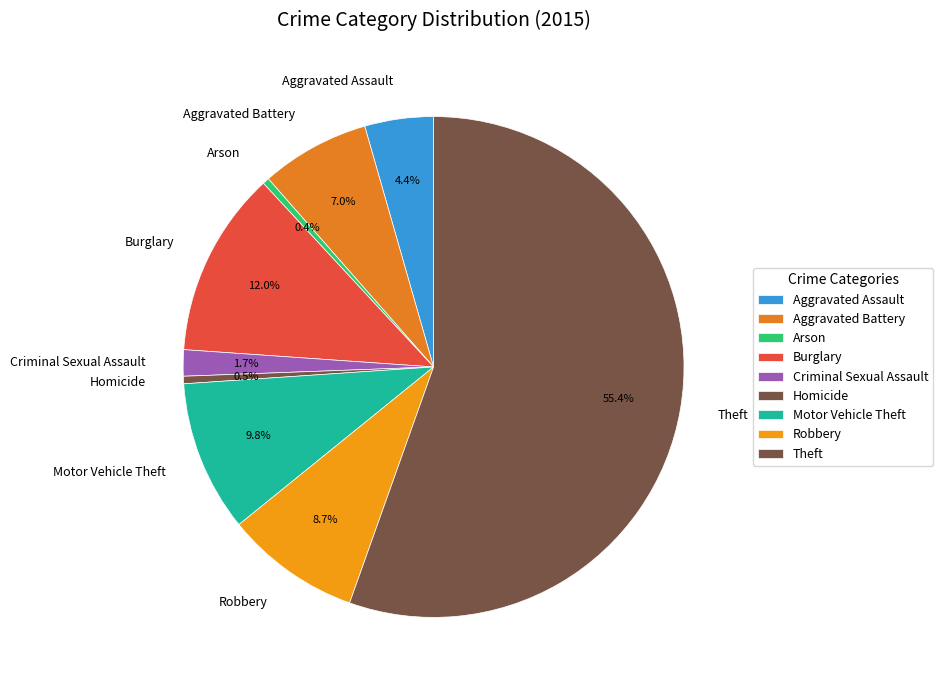

Does Theft represent more than half of the total?

Yes